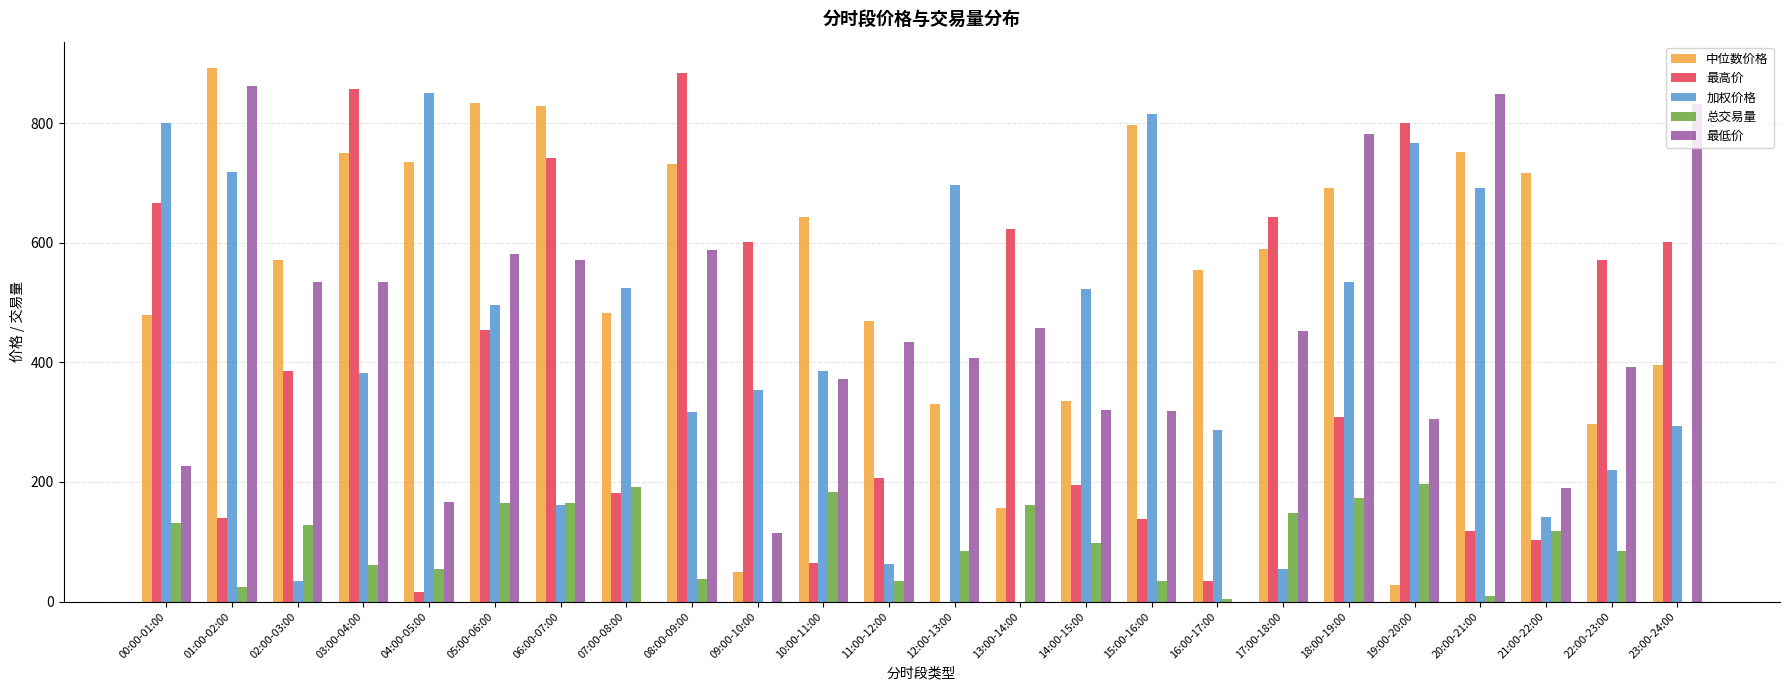

What is the sum of all 最高价 values?

9331.2